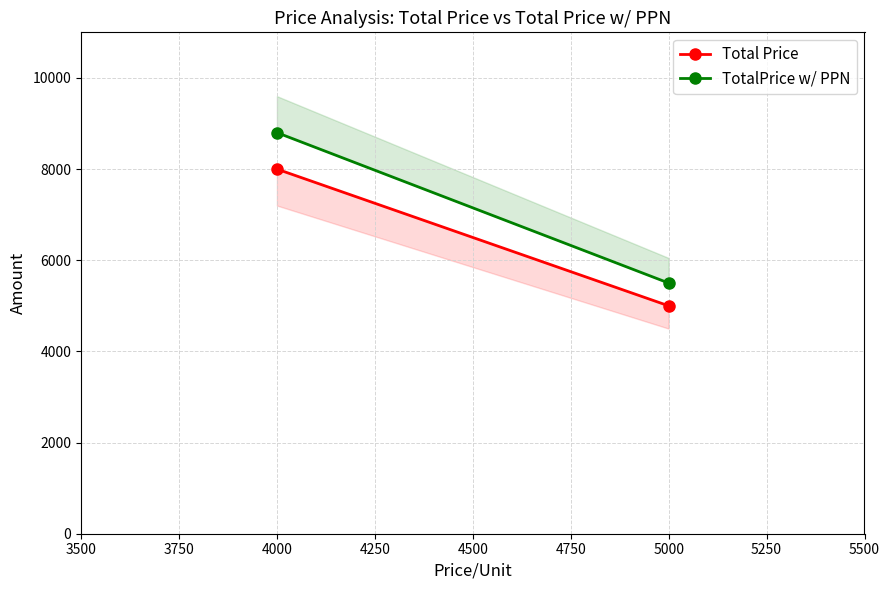

Which has a higher value, 4000 or 5000?

4000